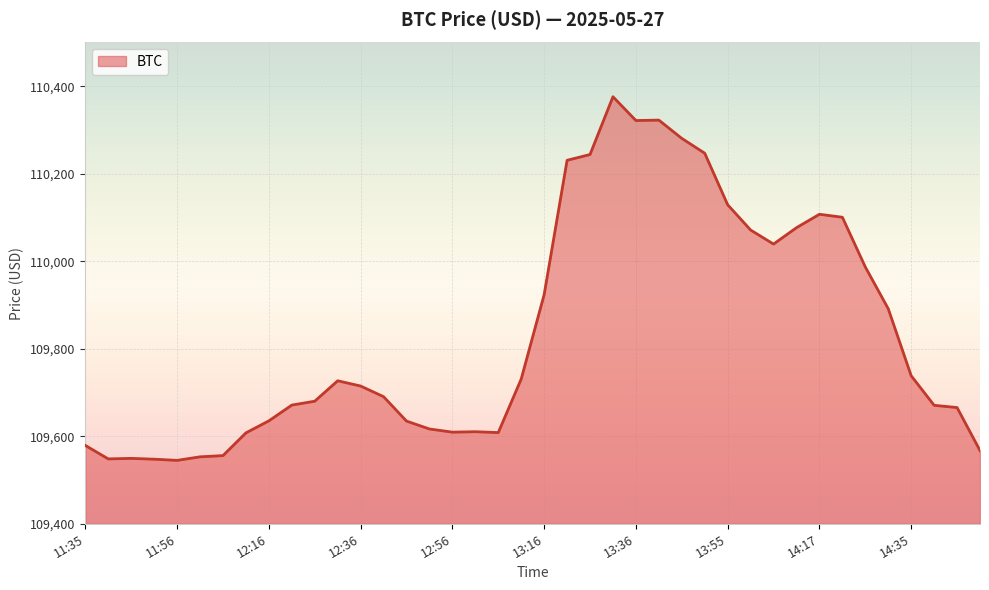

What is the minimum value shown in the chart?

109544.9